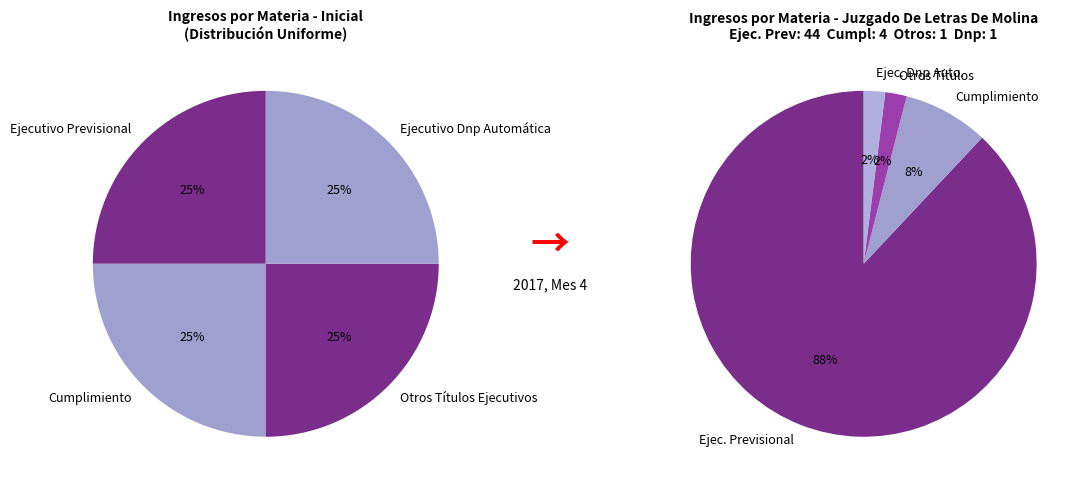

How much of the chart is everything except Ejecutivo Previsional?

12.0%